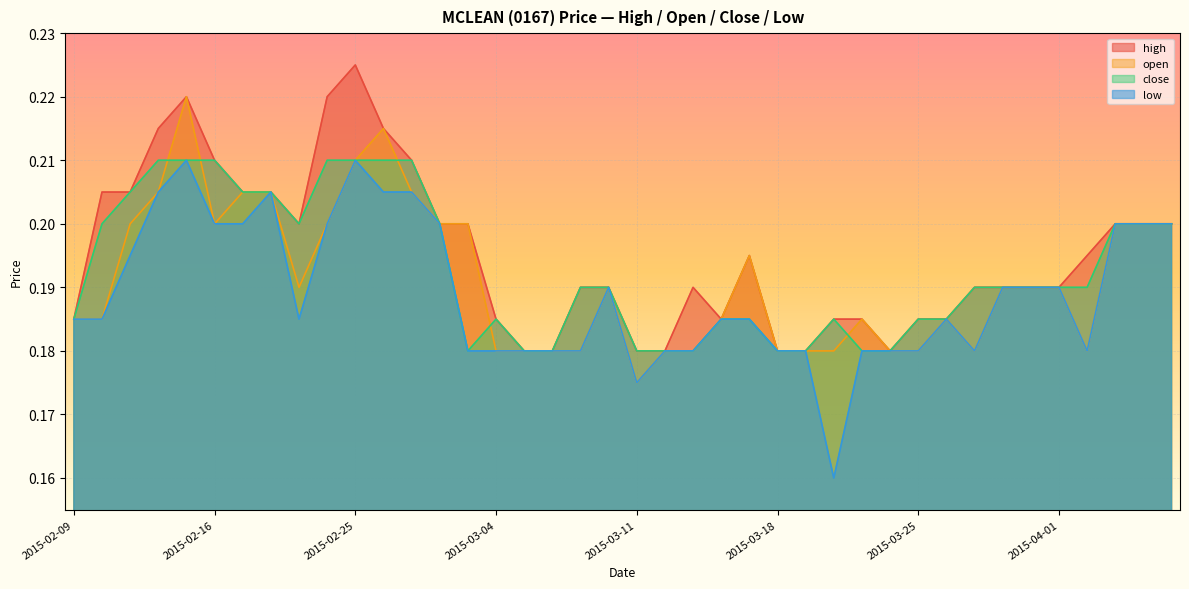

The value of open at 2015-03-20 is 0.1. True or false?

False